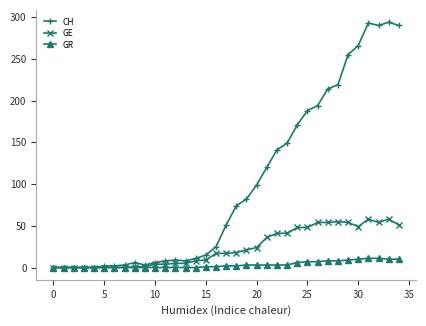

Which series has the largest total across all categories?

CH